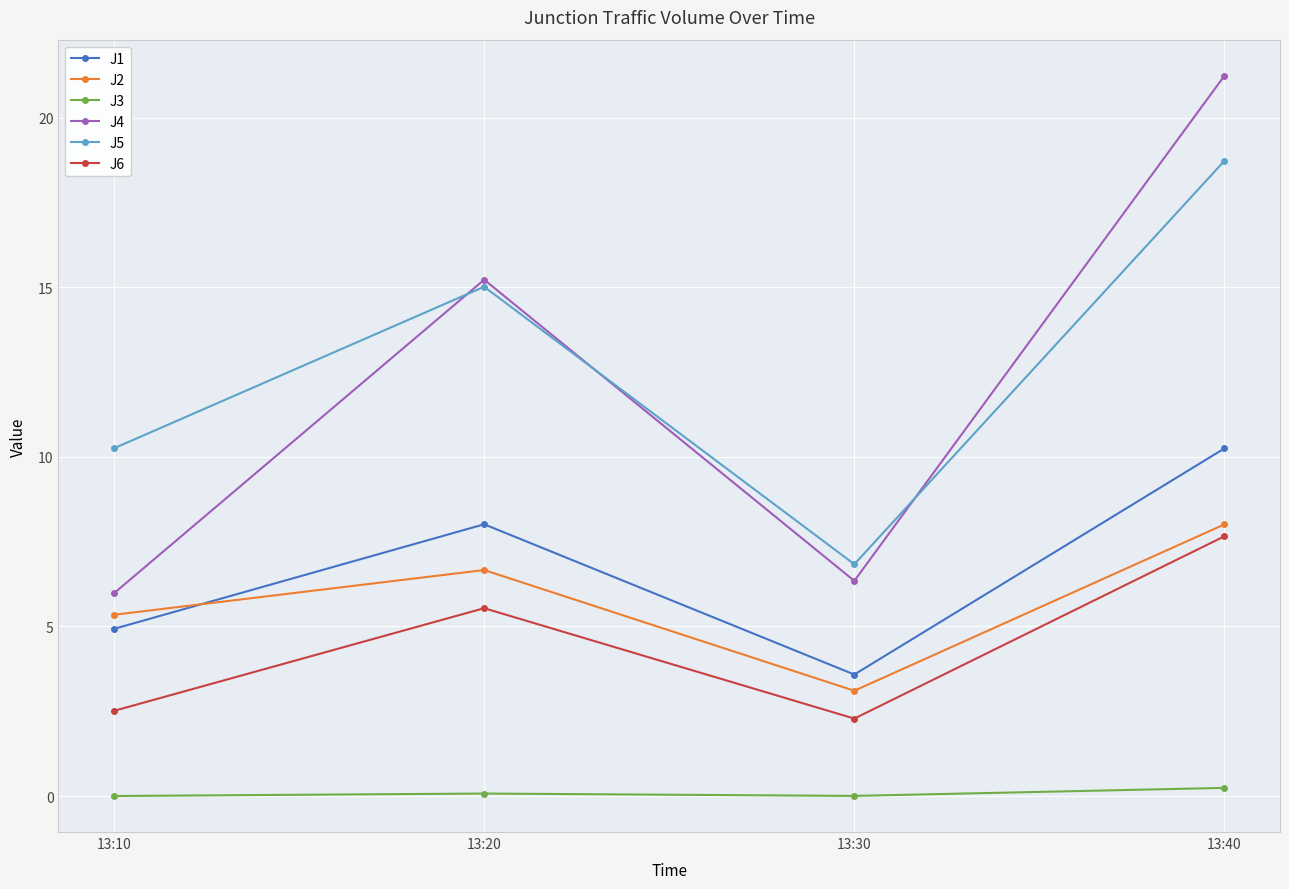

The J1 series shows 4.9 at 13:10. True or false?

True